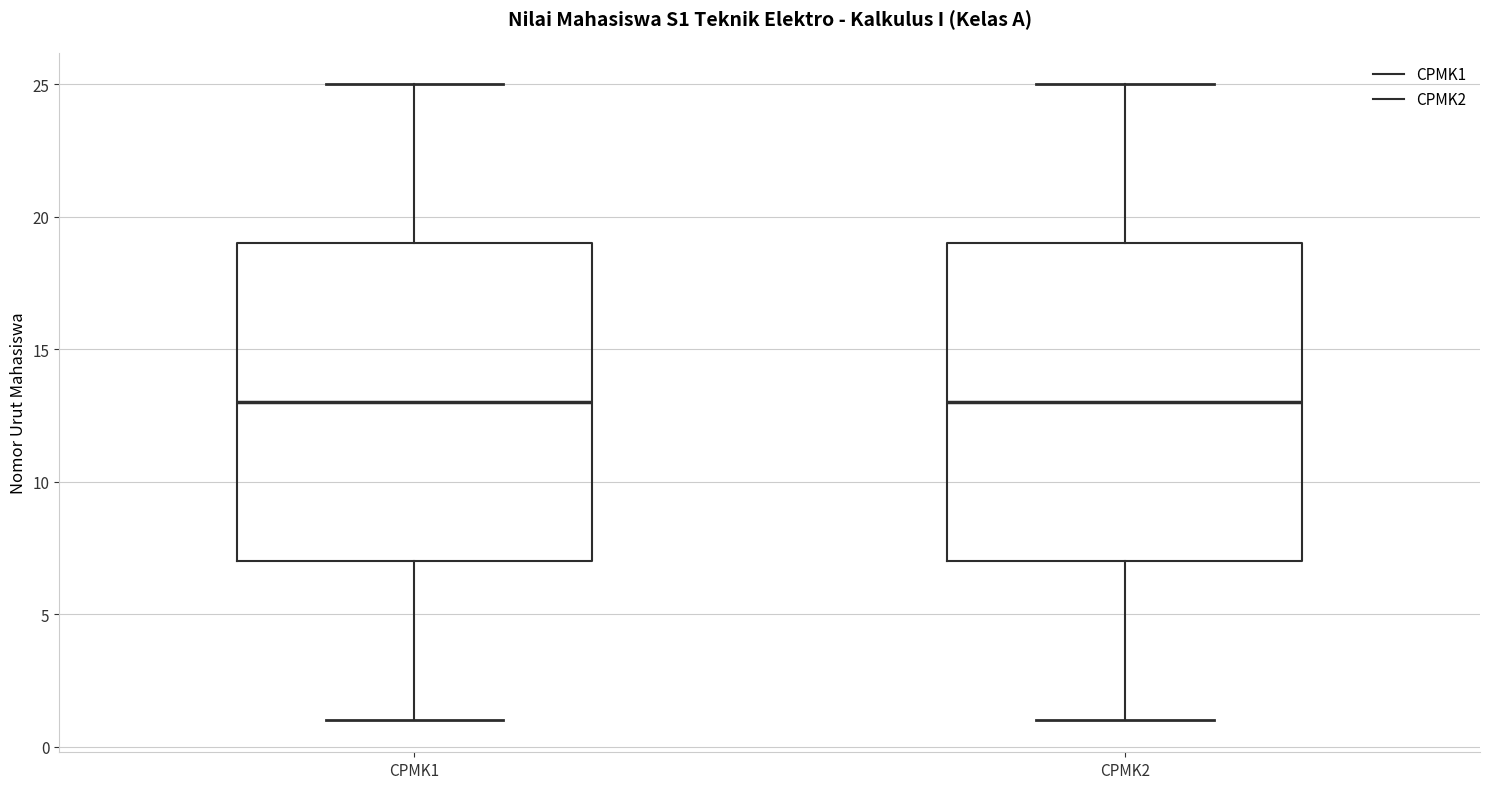

Where is the upper edge of the box for CPMK2 on the y-axis? The values are not printed on the chart, so give them approximately, as read against the axis.

19